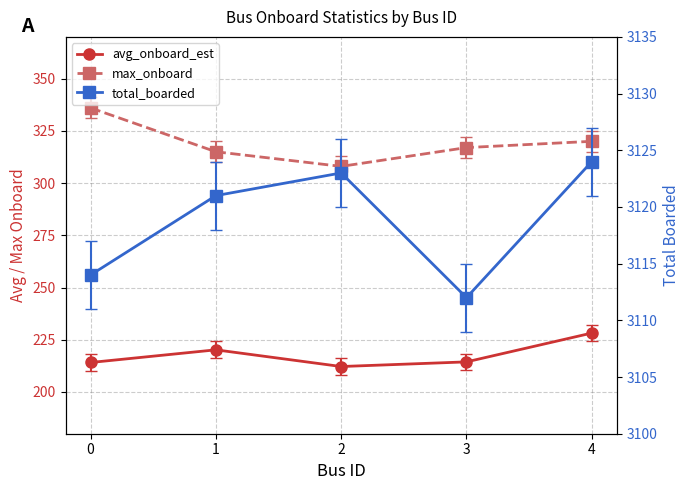

What is the maximum value for max_onboard?

336.0